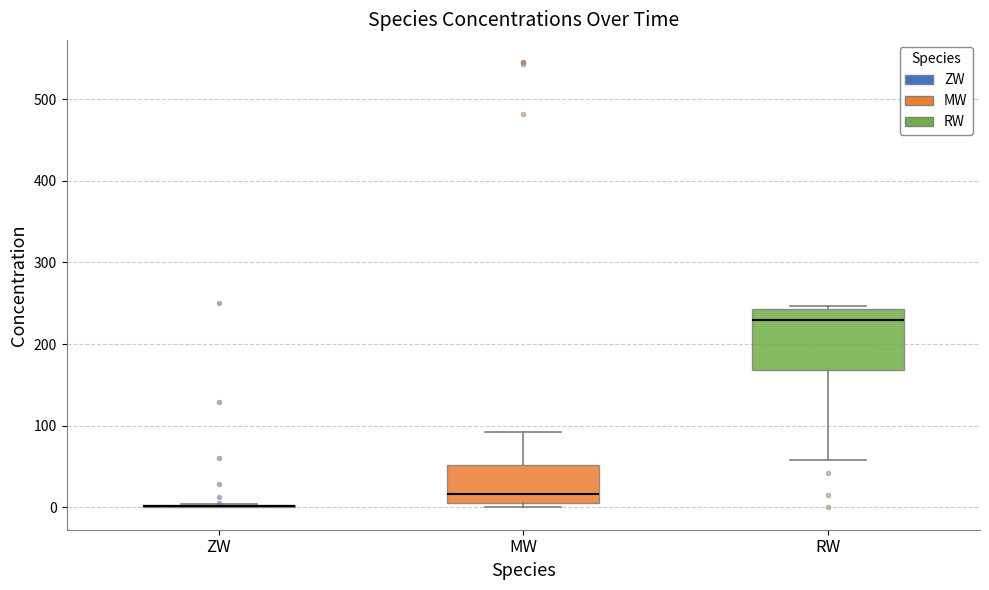

Where is the lower edge of the box for MW on the y-axis? The values are not printed on the chart, so give them approximately, as read against the axis.

10